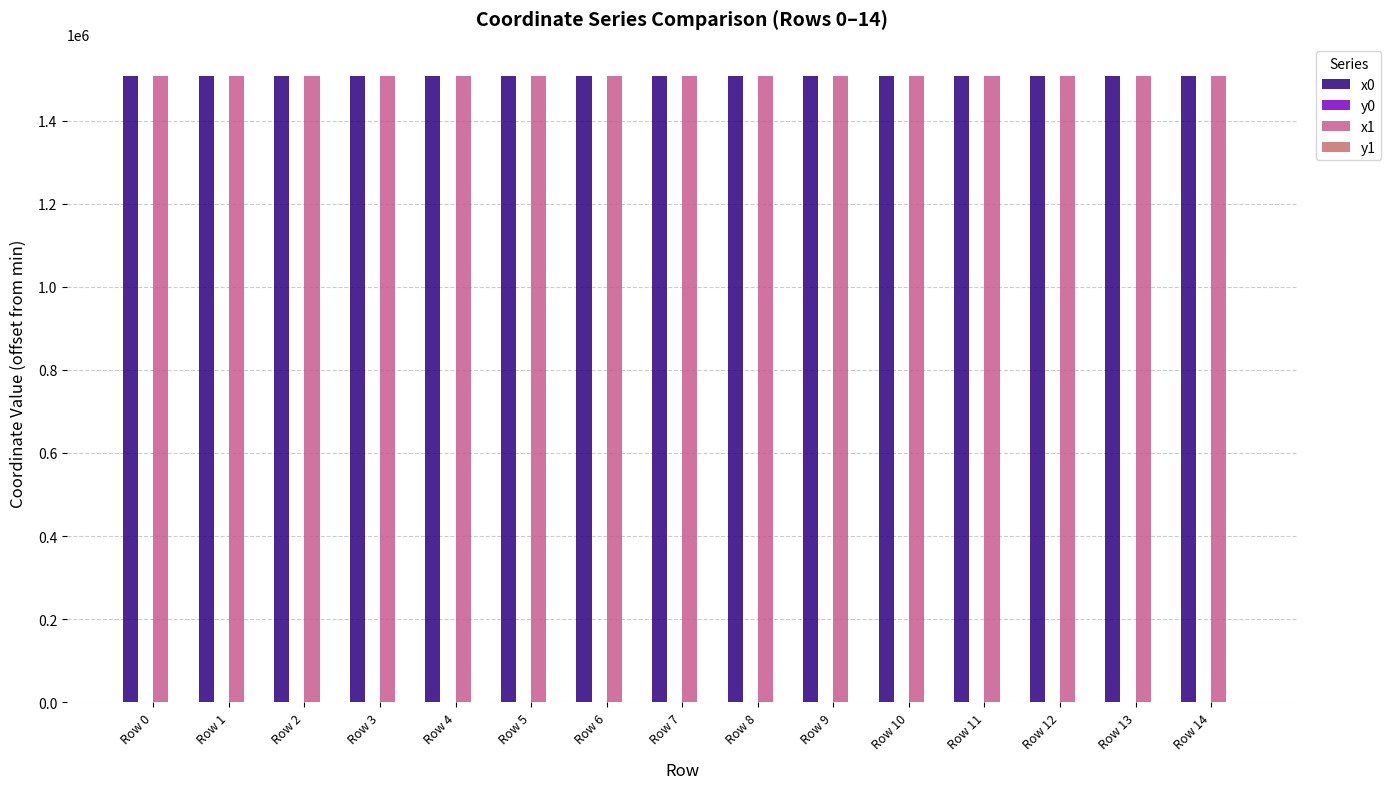

Are the bars grouped side by side (vs. stacked)?

Yes